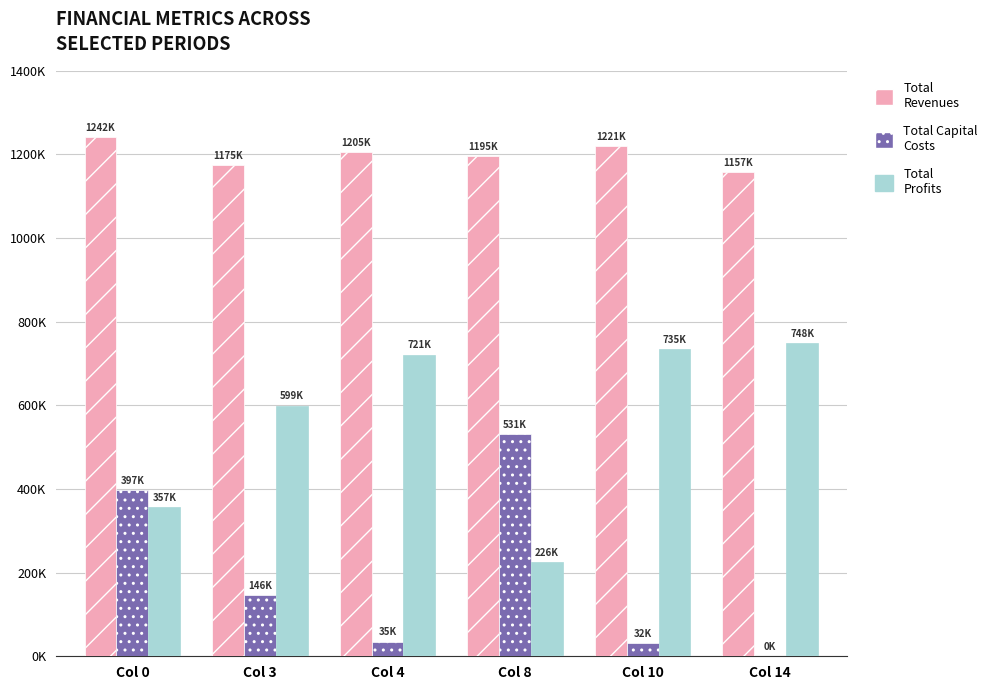

Reading right to left, extract all data points from this chart.

Total Revenues: Col 14=1156989.1	Col 10=1220962.5	Col 8=1195149.2	Col 4=1205257.6	Col 3=1175454.7	Col 0=1242148.0
Total Capital Costs: Col 14=0.0	Col 10=32000.0	Col 8=531008.0	Col 4=35200.0	Col 3=145600.0	Col 0=397408.0
Total Profits: Col 14=748400.1	Col 10=735238.1	Col 8=226196.7	Col 4=721316.9	Col 3=599487.3	Col 0=357293.7